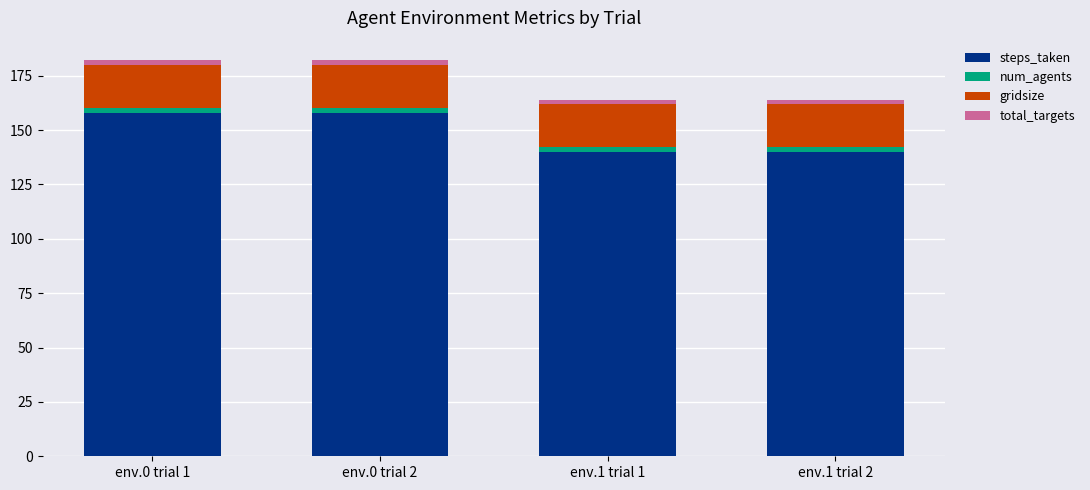

How many distinct data groups are displayed?

4